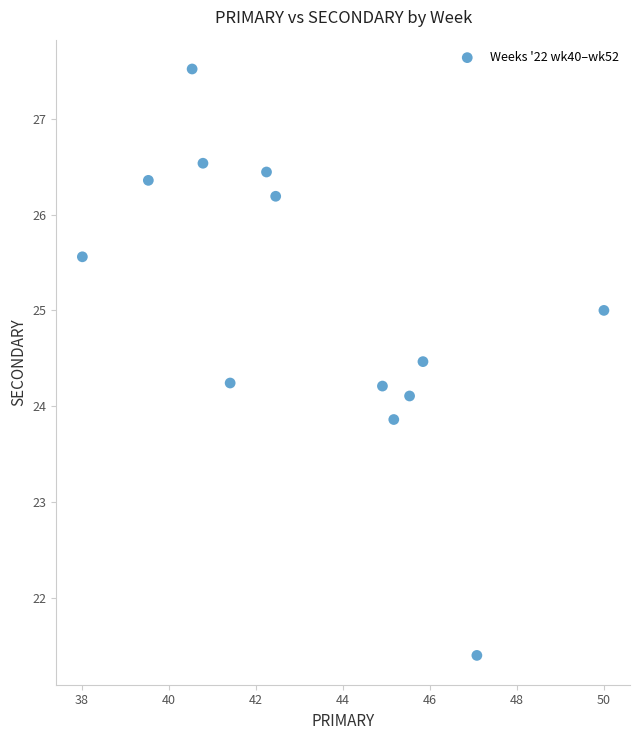

What is the range of X values (max minus min)?

12.0